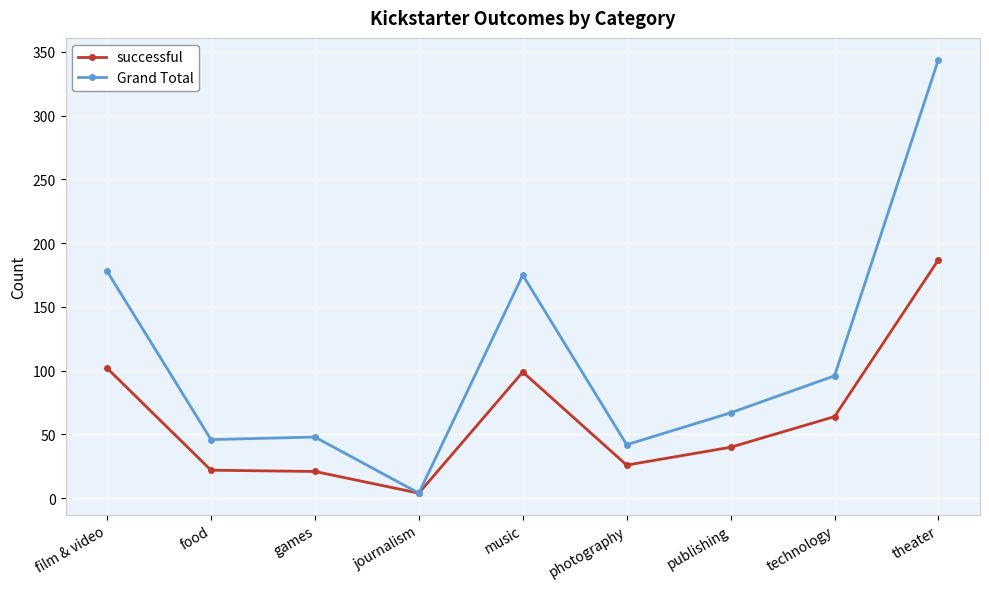

In Grand Total, how many points are lower than both neighbors (excluding endpoints)?

3